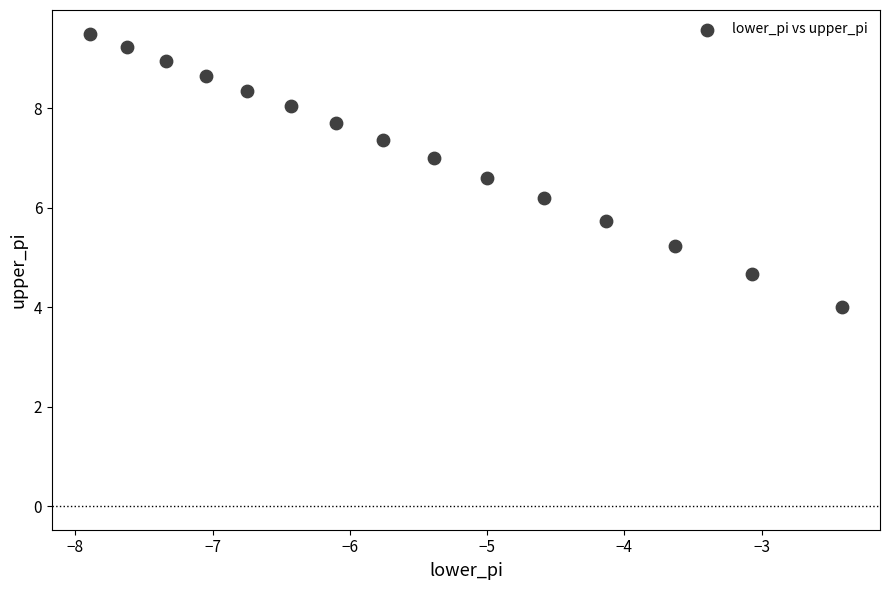

What is the range of Y values (max minus min)?

5.5